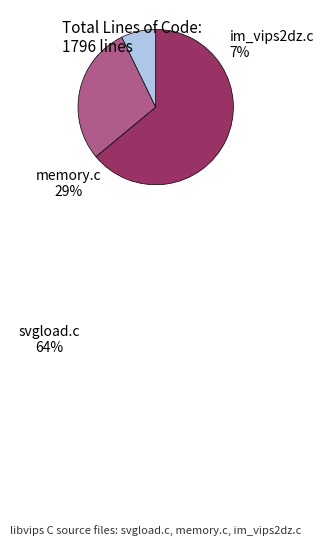

Which slice is the largest?

svgload.c